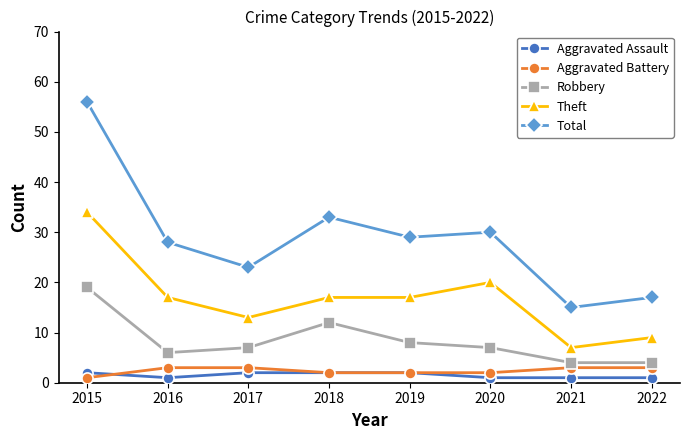

At how many categories does at least one series exceed 3?

8